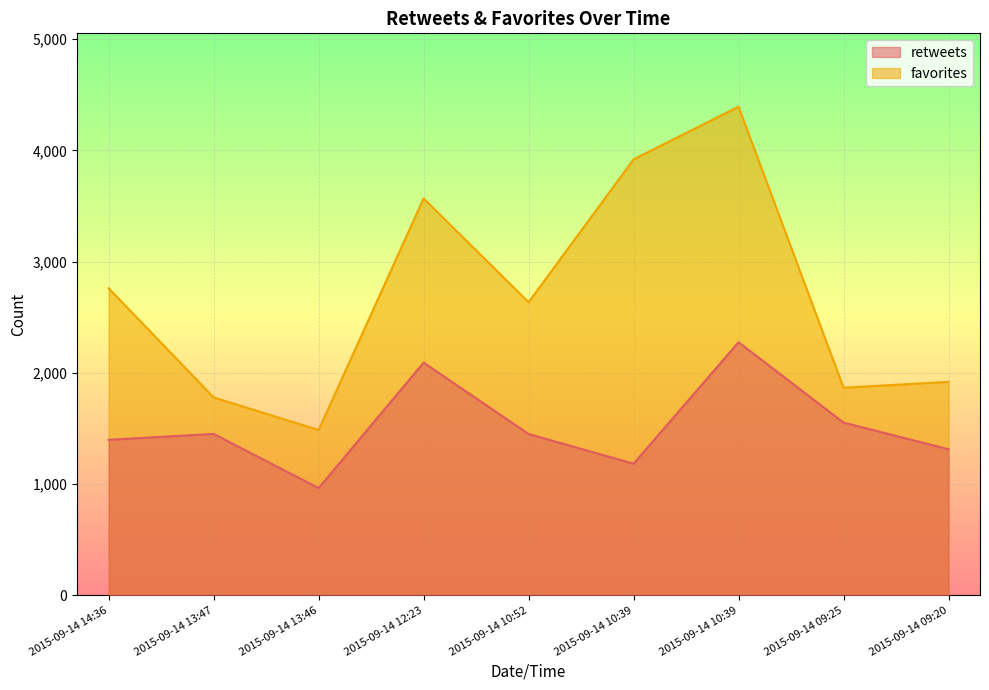

What is the difference between the maximum and minimum values in the retweets series?

1311